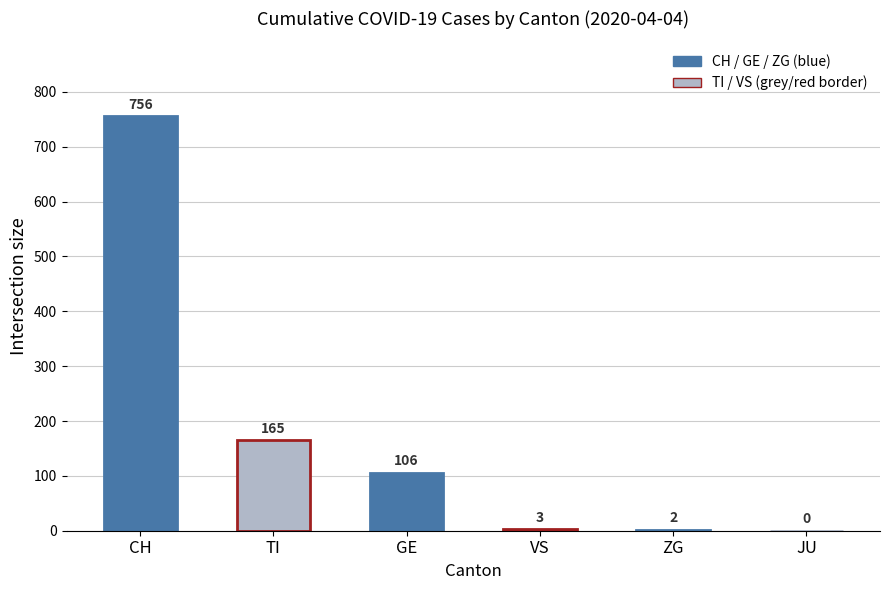

Are the bars horizontal?

No